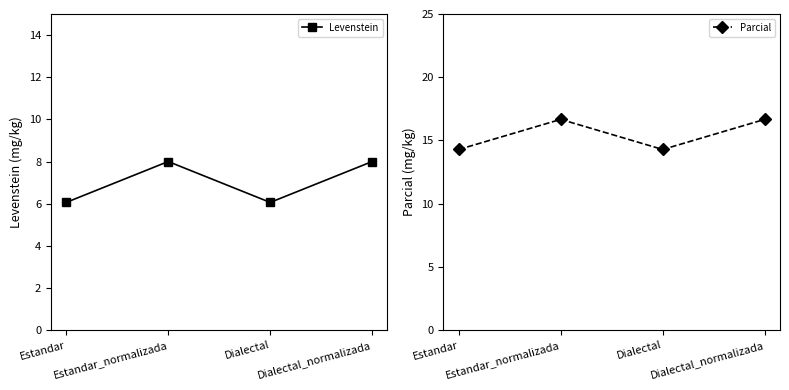

Where does the Levenstein series first go above 7?

Estandar_normalizada